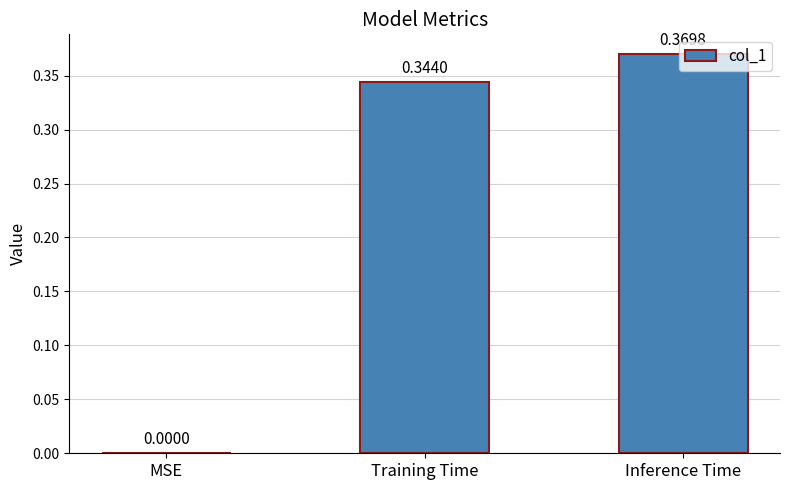

What is the sum of the values at Training Time and Inference Time?

0.7